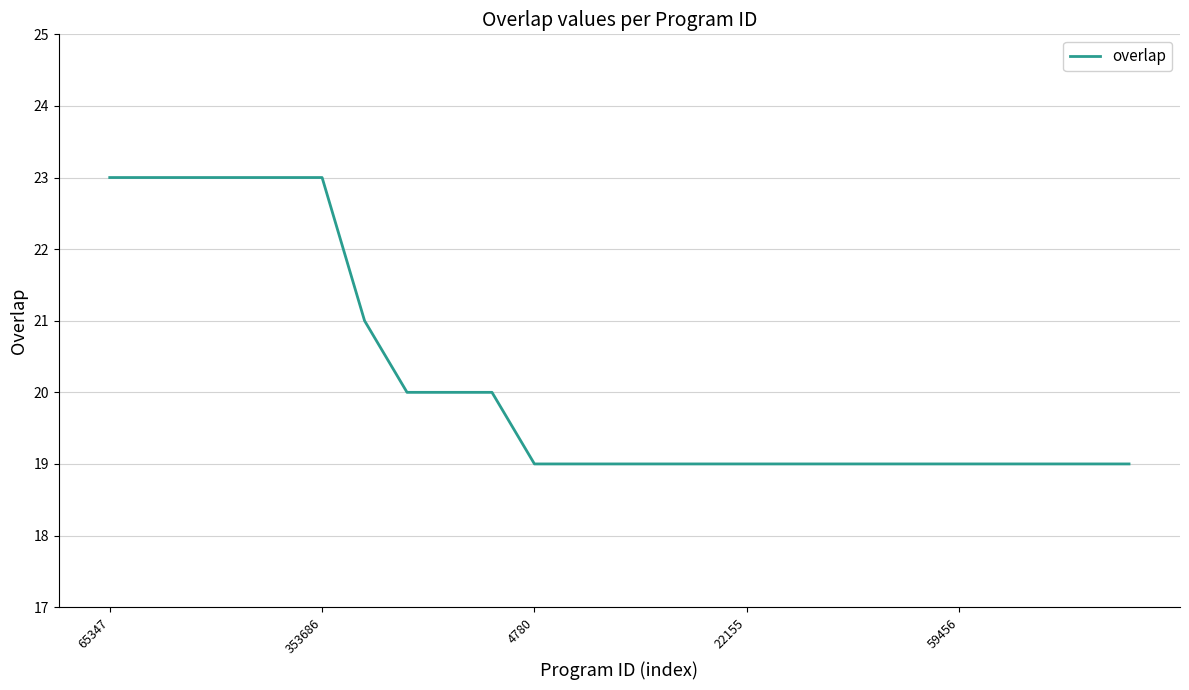

What is the difference between the maximum and minimum values?

4